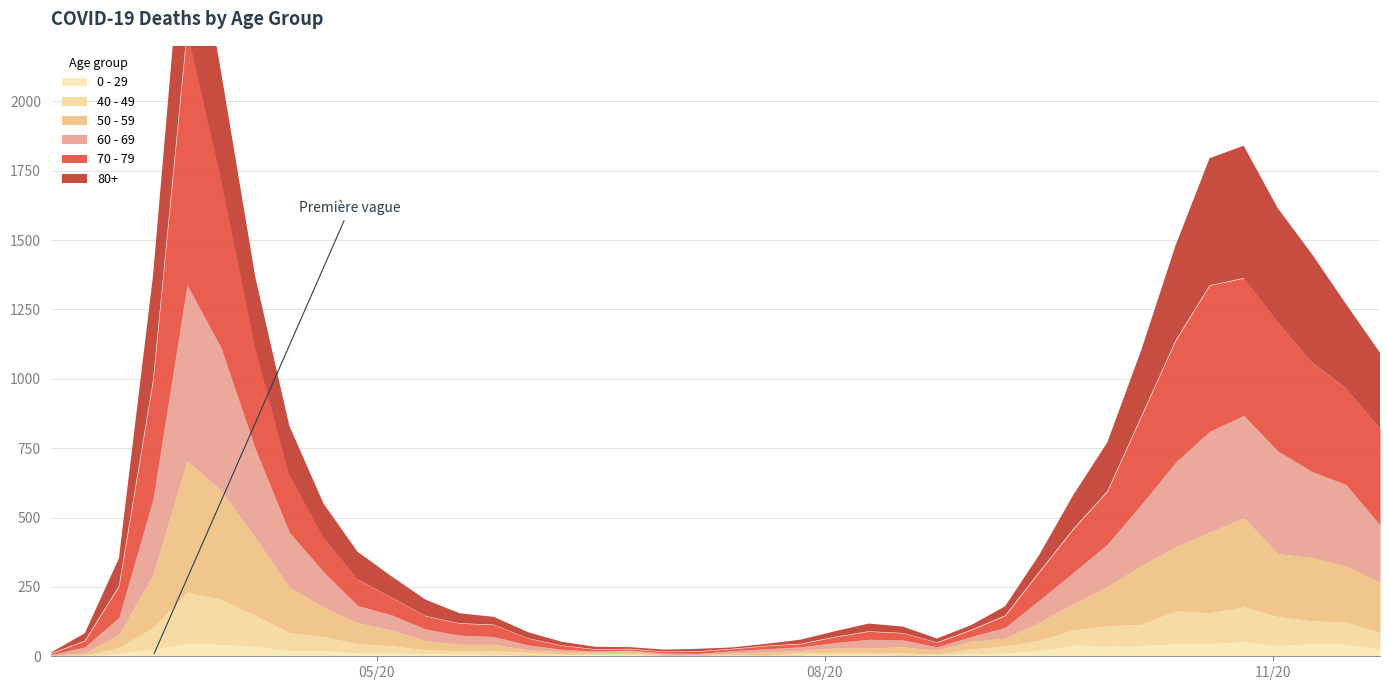

True or false: 50 - 59 has more than 0 interior local peaks.

True